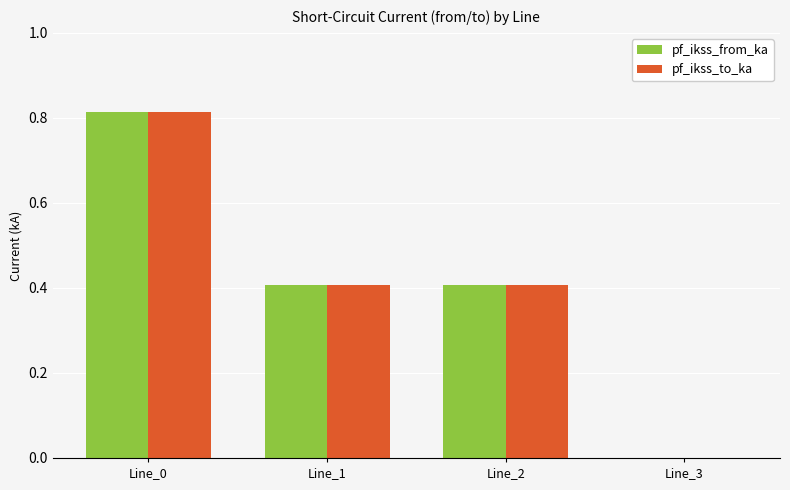

How many pf_ikss_to_ka values are between 0 and 1?

4